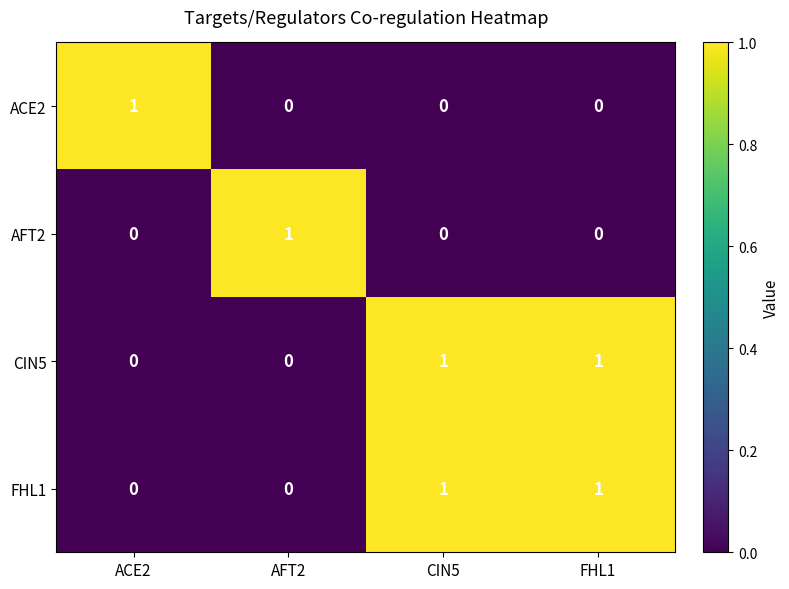

Reading left to right, list all the values displayed in this chart.

ACE2: 1	0	0	0
AFT2: 0	1	0	0
CIN5: 0	0	1	1
FHL1: 0	0	1	1